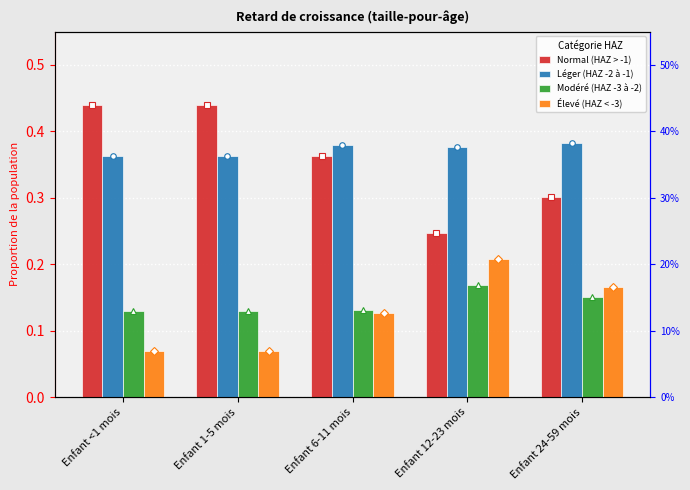

List the series in order of their peak value, lowest first.

Modéré (HAZ -3 à -2), Élevé (HAZ < -3), Léger (HAZ -2 à -1), Normal (HAZ > -1)